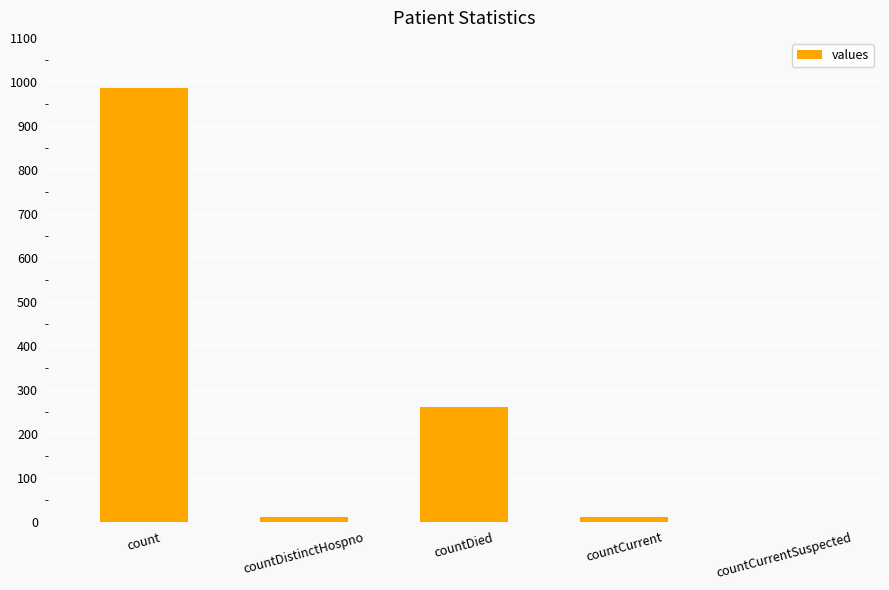

Where is the data nearest to the value 492?

countDied